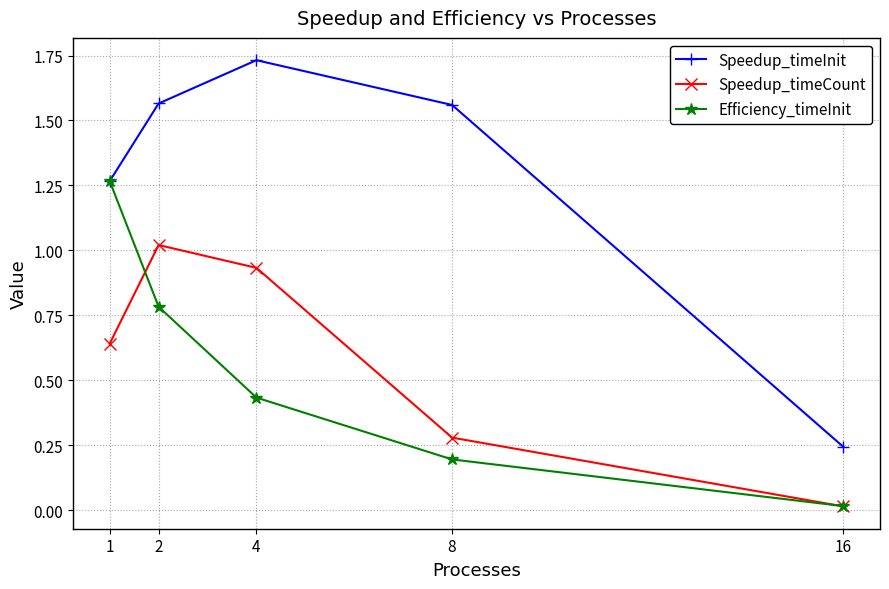

Rank the categories by Speedup_timeCount value from highest to lowest.

2, 4, 1, 8, 16